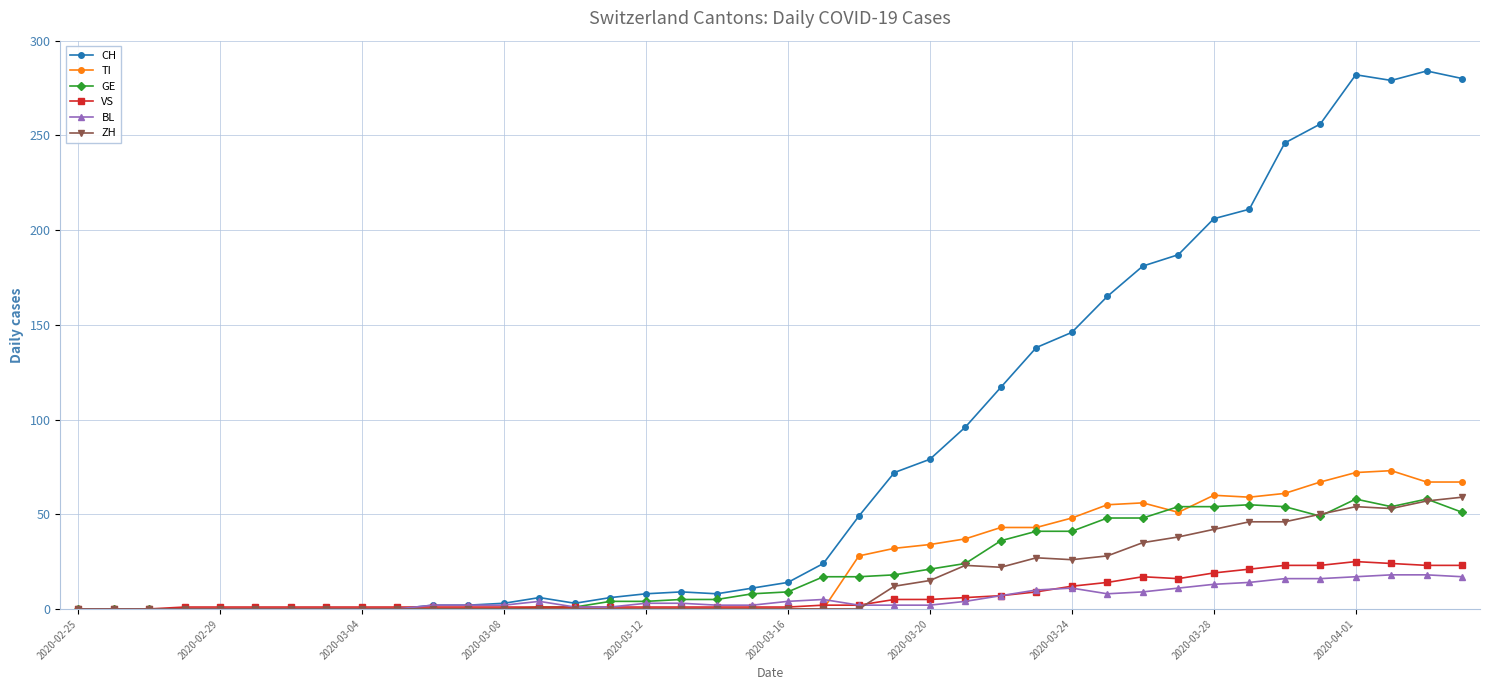

Which series has the widest spread of values?

CH